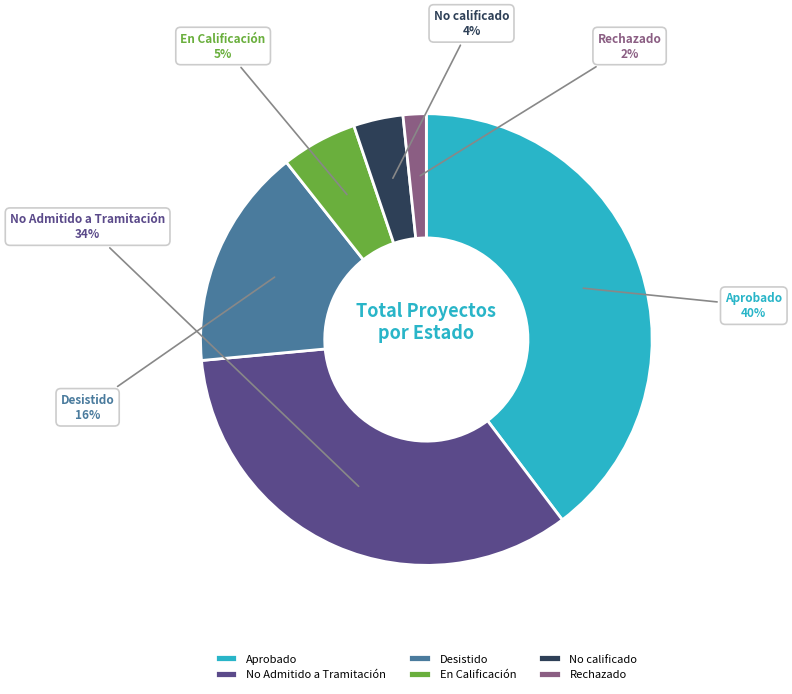

Do En Calificación and Rechazado together represent more than half of the pie?

No